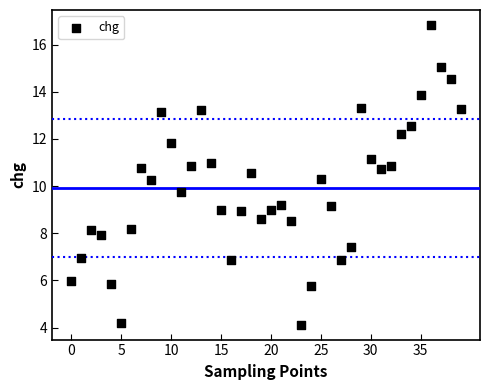

What is the range of Y values (max minus min)?

12.7